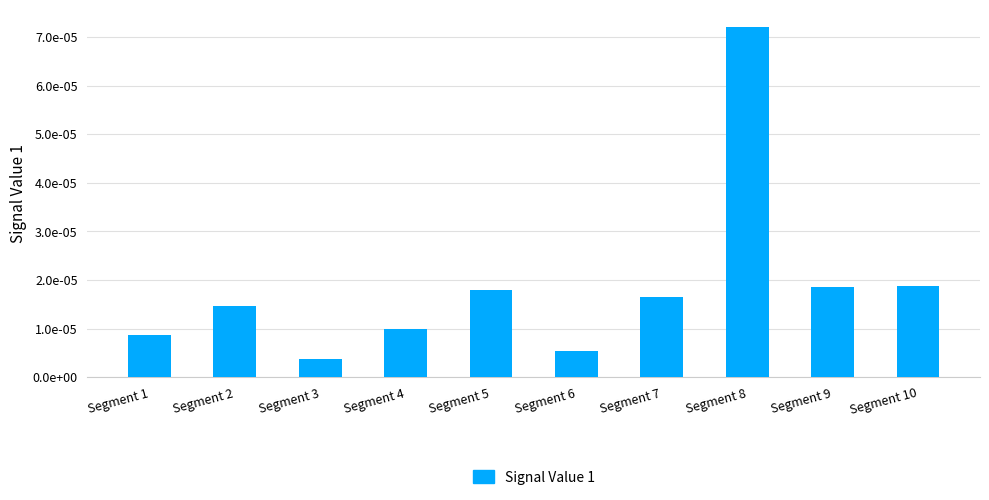

Are the bars horizontal?

No